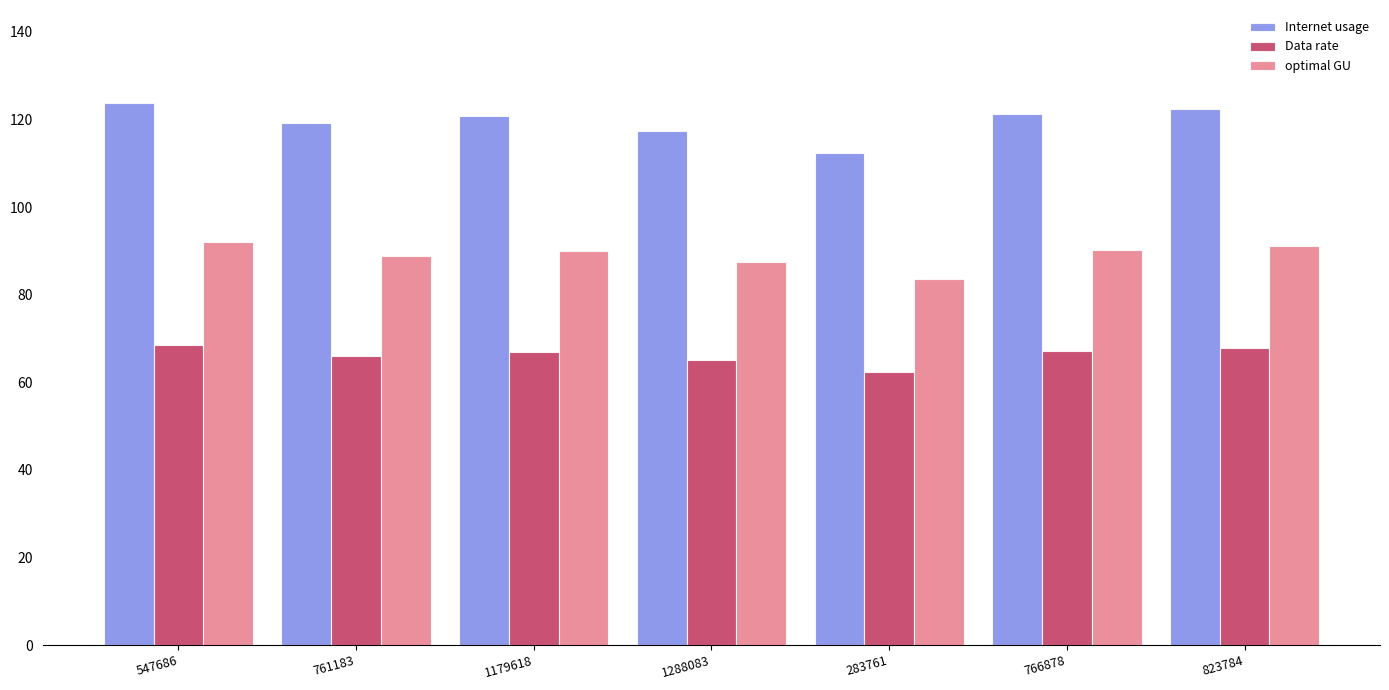

At which label does optimal GU first exceed 89?

547686